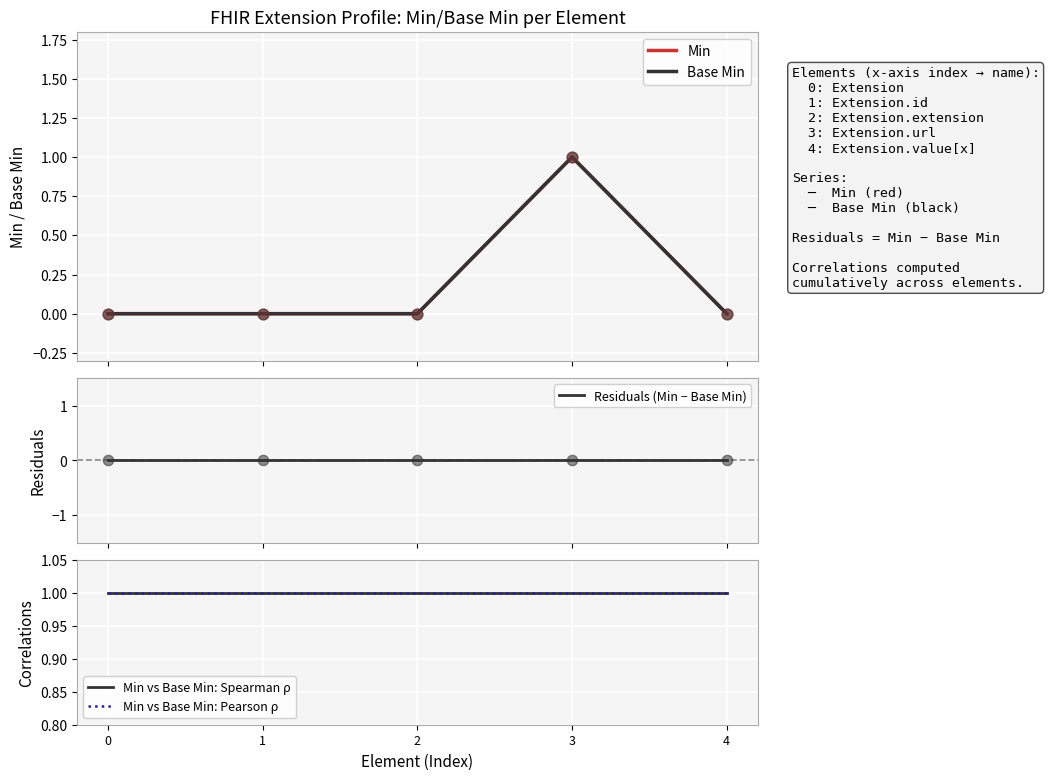

Is the value of Residuals (Min − Base Min) at 4 greater than the value of Min vs Base Min: Spearman ρ at 4?

No